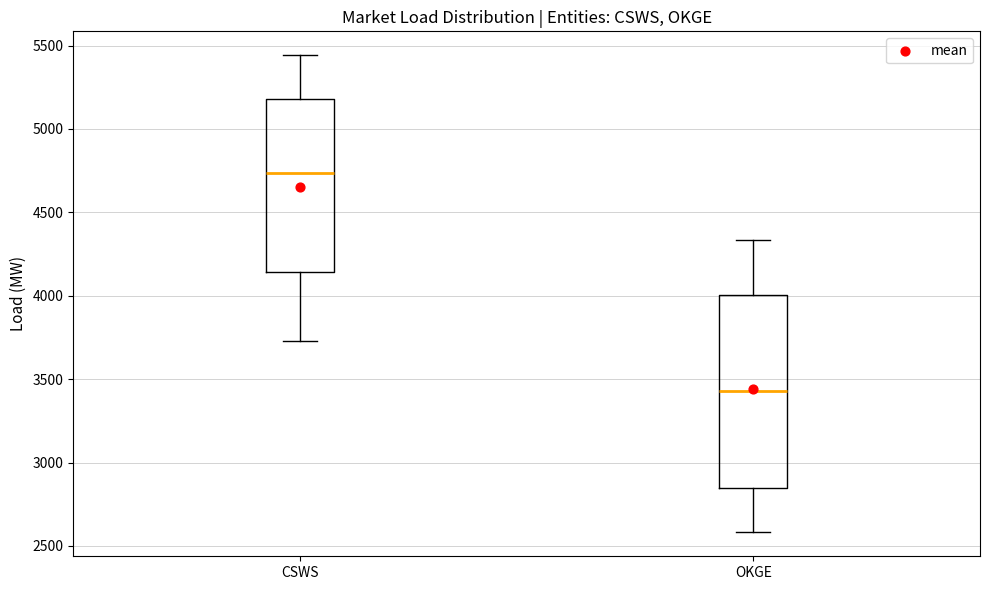

Where is the upper edge of the box for CSWS on the y-axis? The values are not printed on the chart, so give them approximately, as read against the axis.

5200